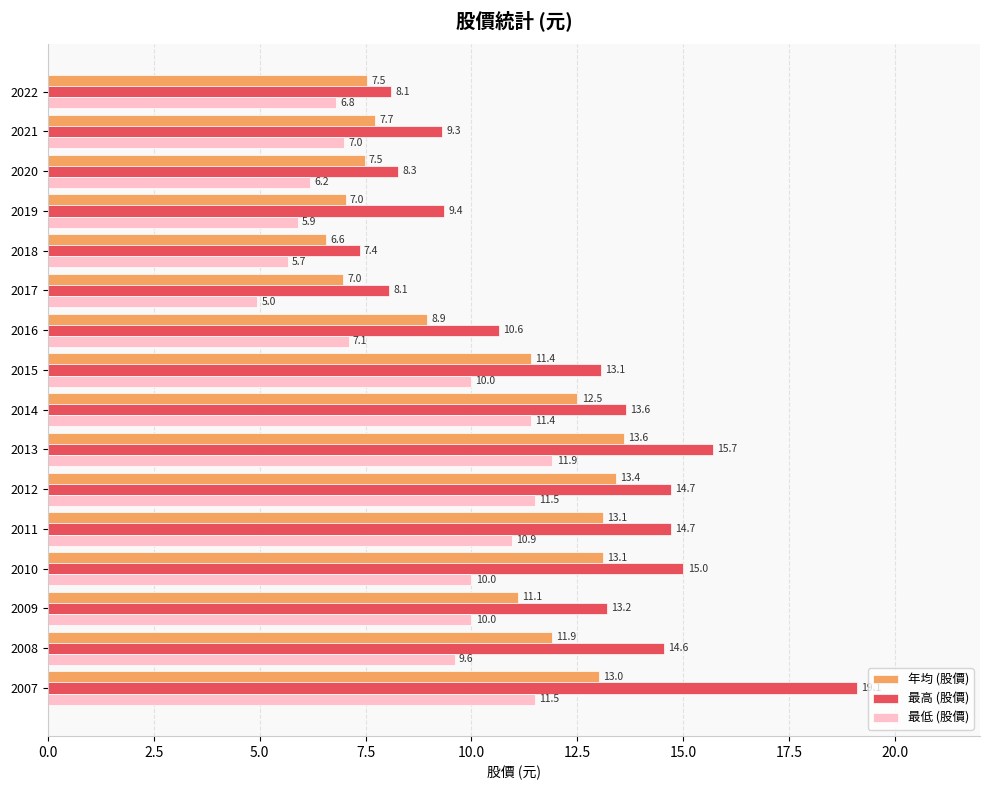

At which category is the sum across all series the highest?

2007